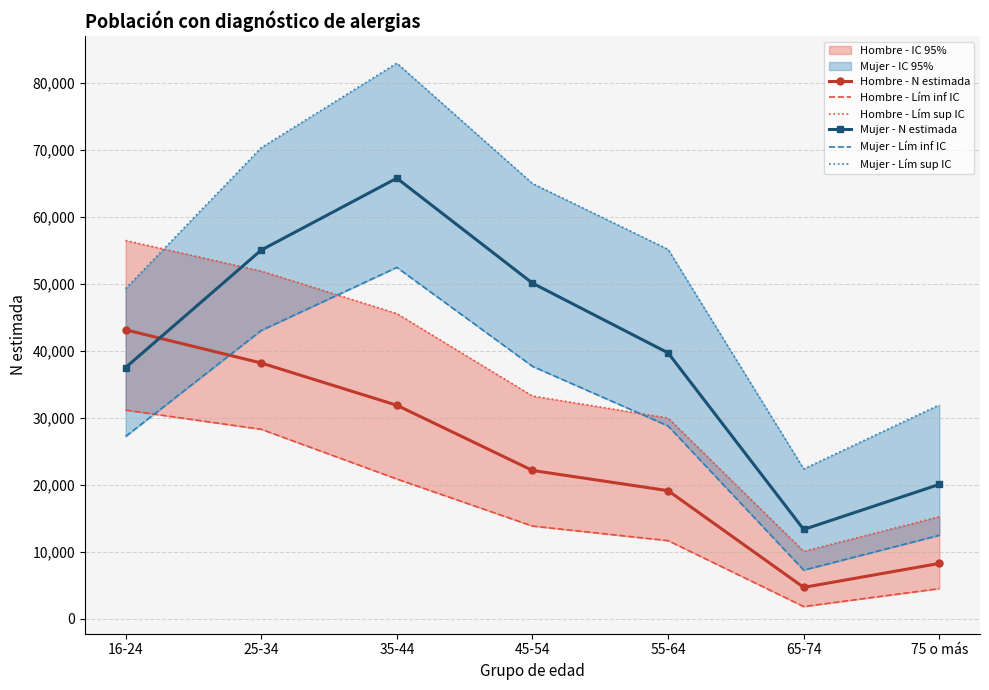

The value of Hombre - N estimada at 45-54 is 32239. True or false?

False